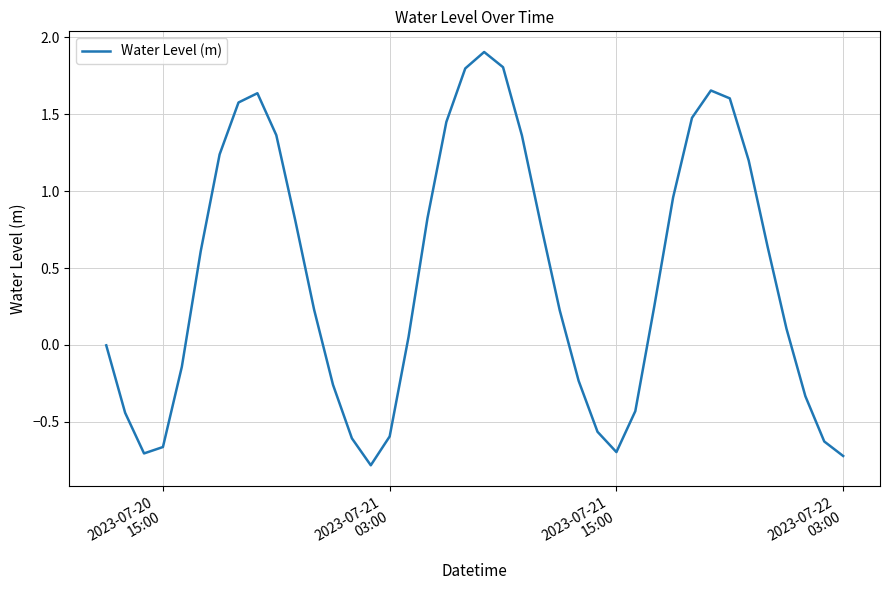

What is the difference between the maximum and minimum values?

2.7